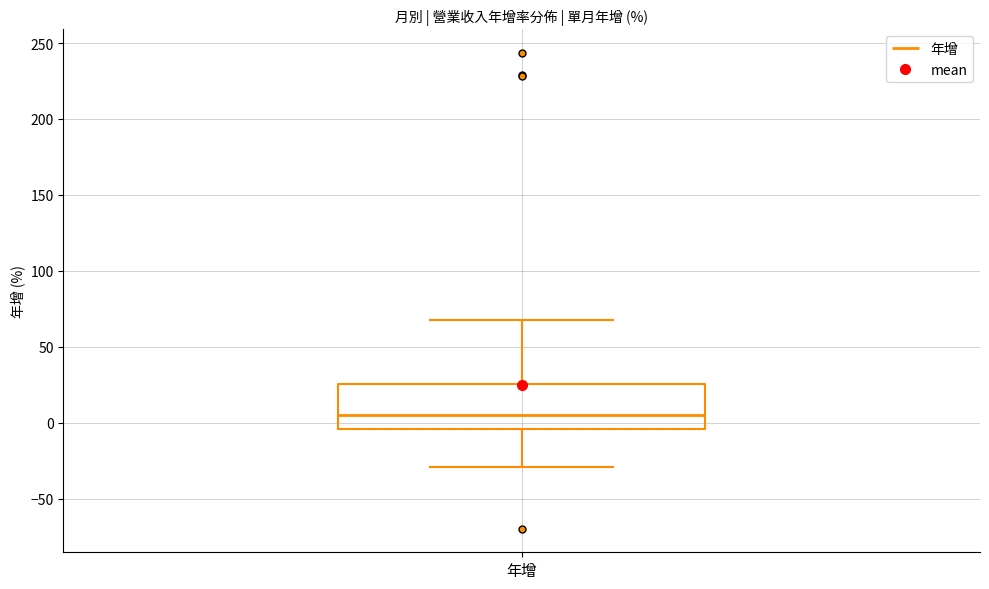

Read this box plot against the y-axis: the position of the median line, the range covered by the box, and the ends of both whiskers. The values are not printed on the chart, so give them approximately, as read against the axis.

median 5, box -5 to 25, whiskers -30 to 65